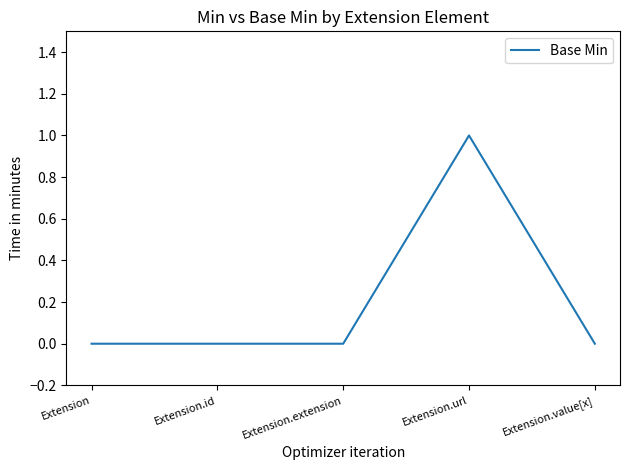

What is the greatest value displayed?

1